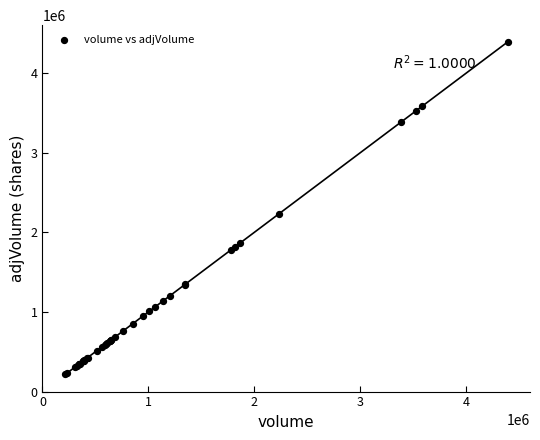

What Y value in the scatter plot is closest to 2302989?

2228698